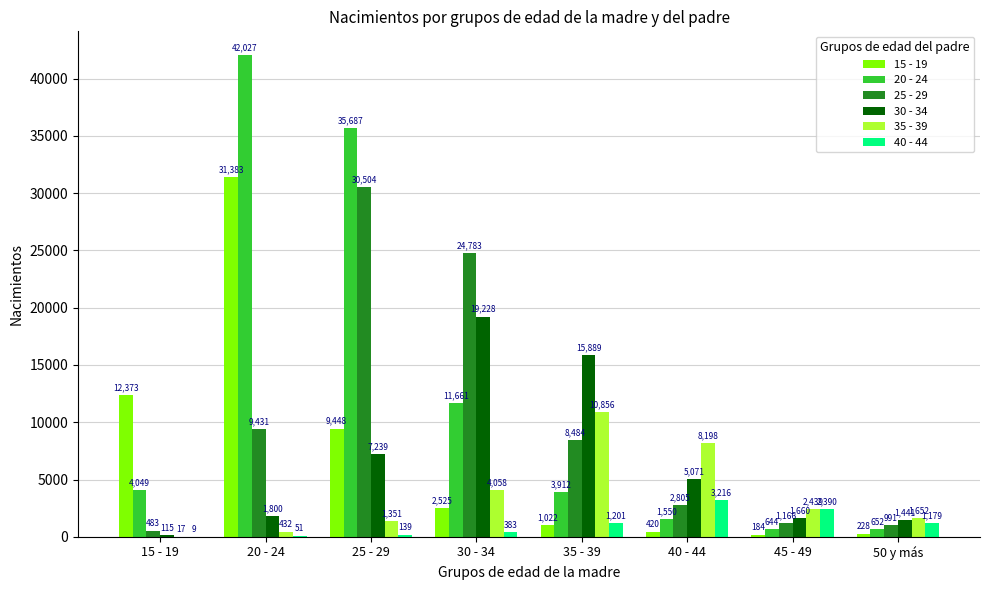

Between 25 - 29 and 35 - 39, which series saw the biggest shift?

20 - 24